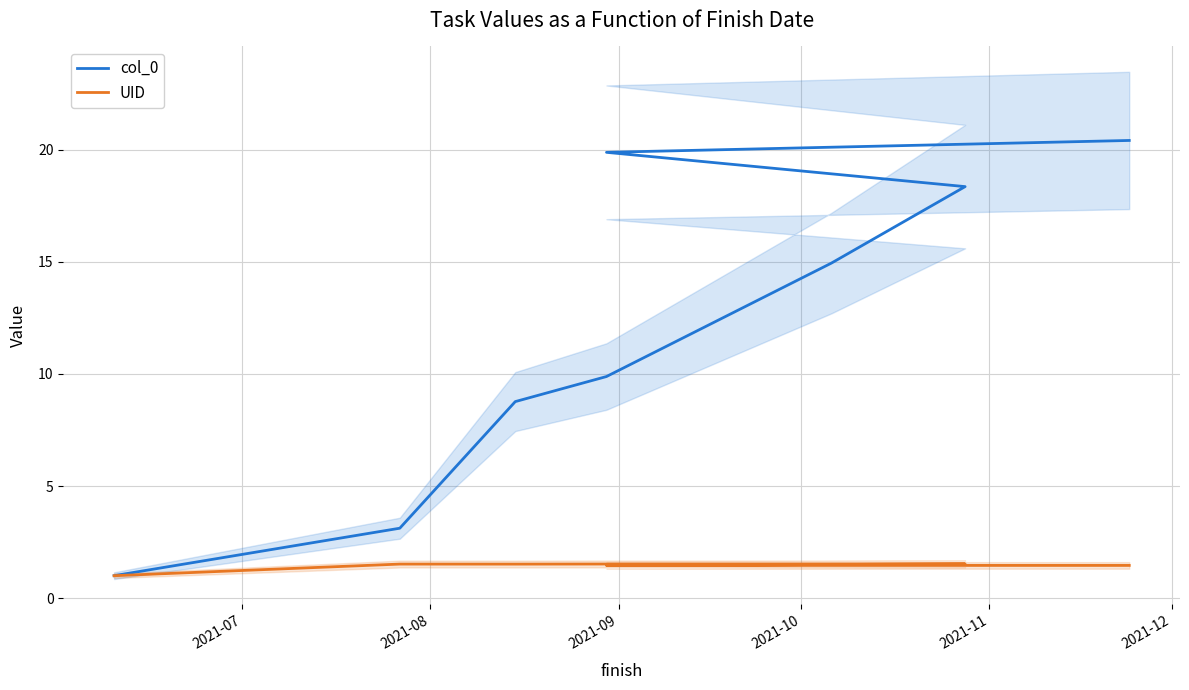

True or false: UID and col_0 intersect in this chart.

False